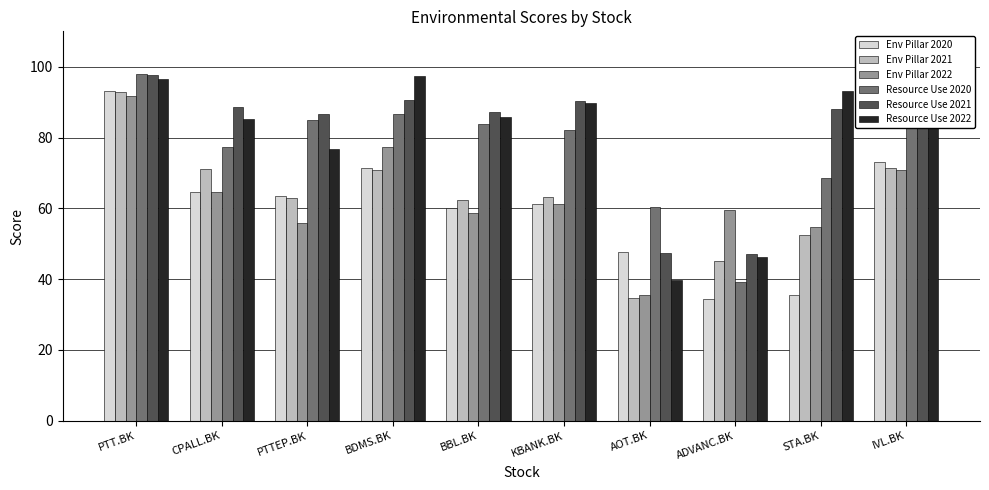

What are all the series names shown in the legend?

Env Pillar 2020, Env Pillar 2021, Env Pillar 2022, Resource Use 2020, Resource Use 2021, Resource Use 2022